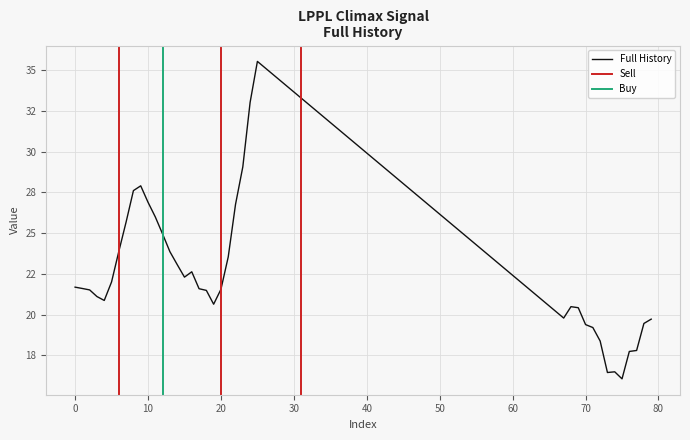

Is this an area chart (filled region under the line)?

No